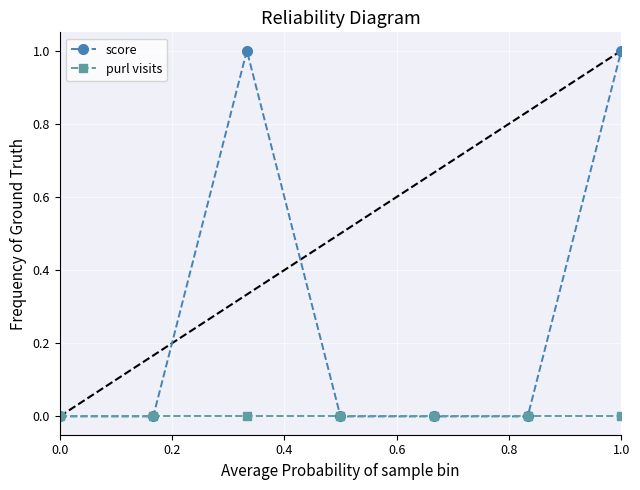

What is the greatest value displayed?

1.0